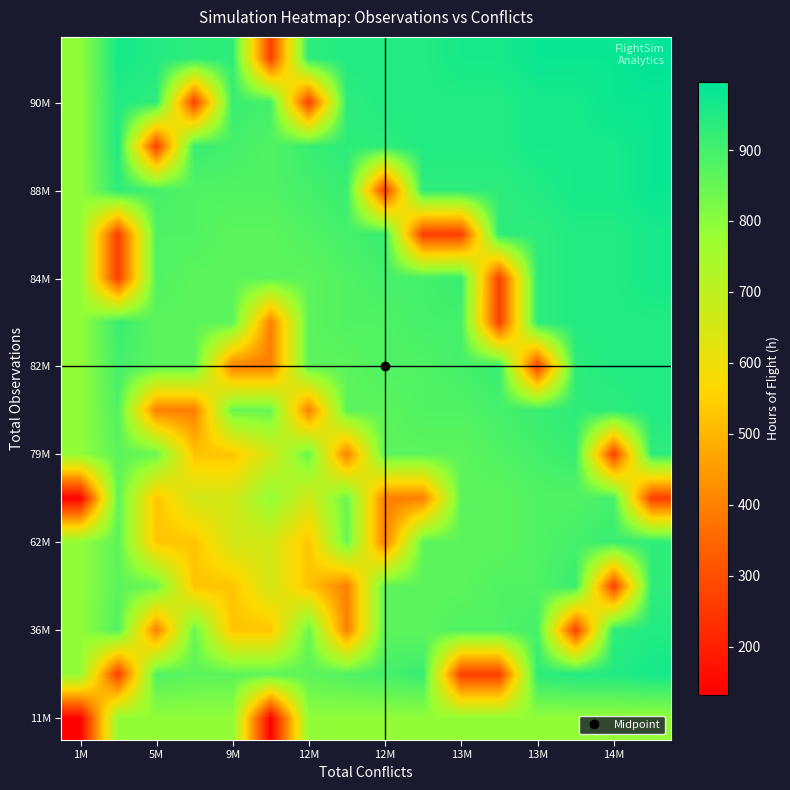

How many categories are shown in the chart?

16